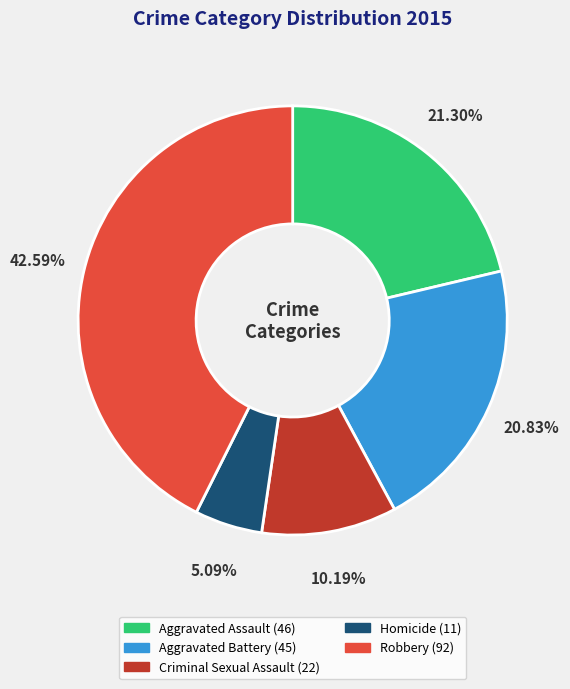

Is it true that Criminal Sexual Assault is 10% of the pie?

True